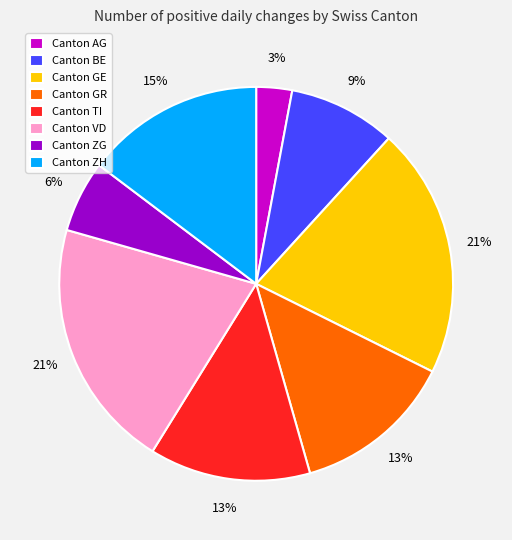

What is the smallest slice in the pie chart?

Canton AG